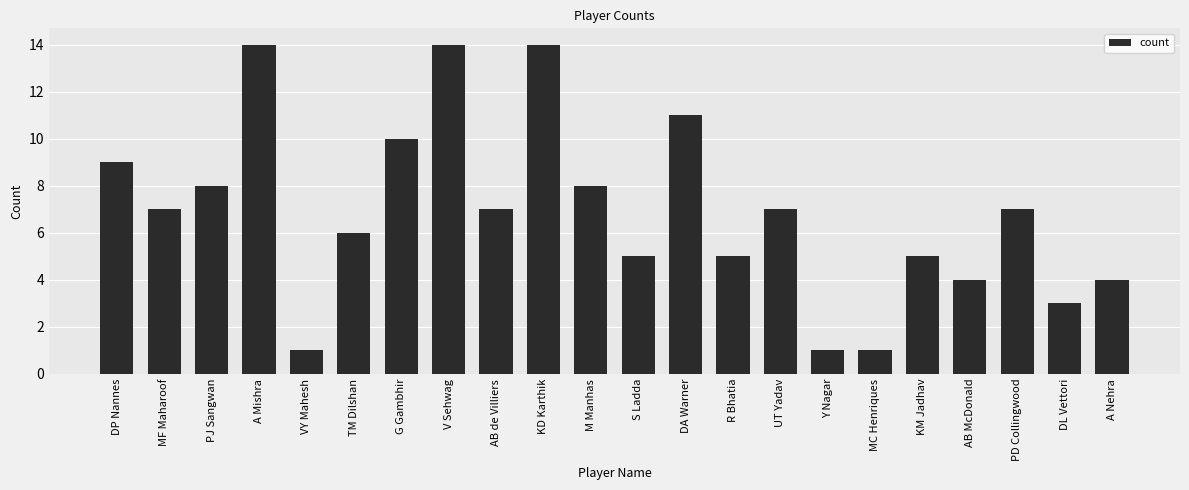

What is the sum of the values at S Ladda and PD Collingwood?

12